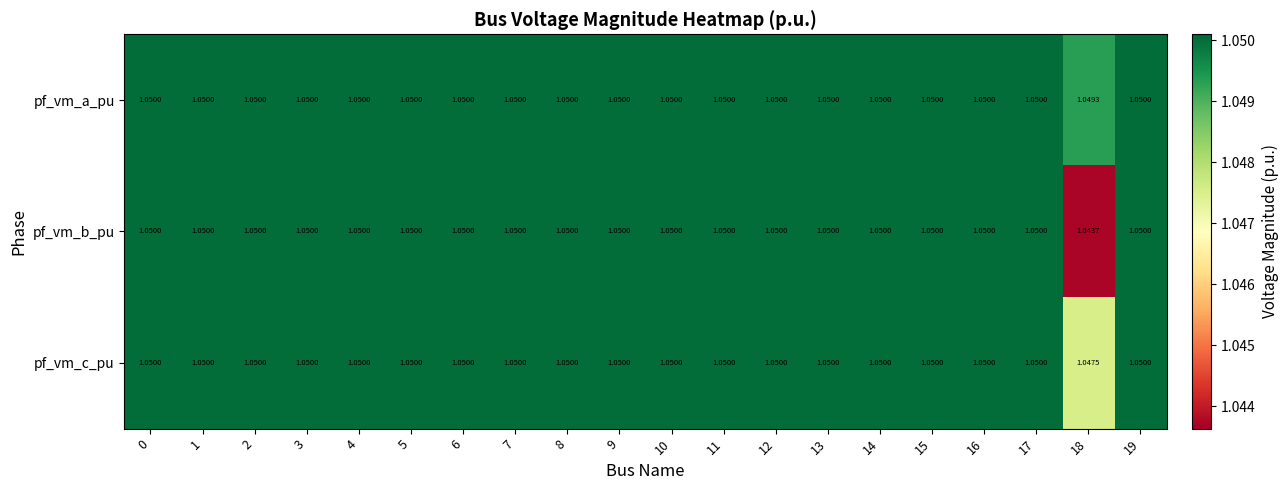

Which series has the largest total across all categories?

pf_vm_a_pu